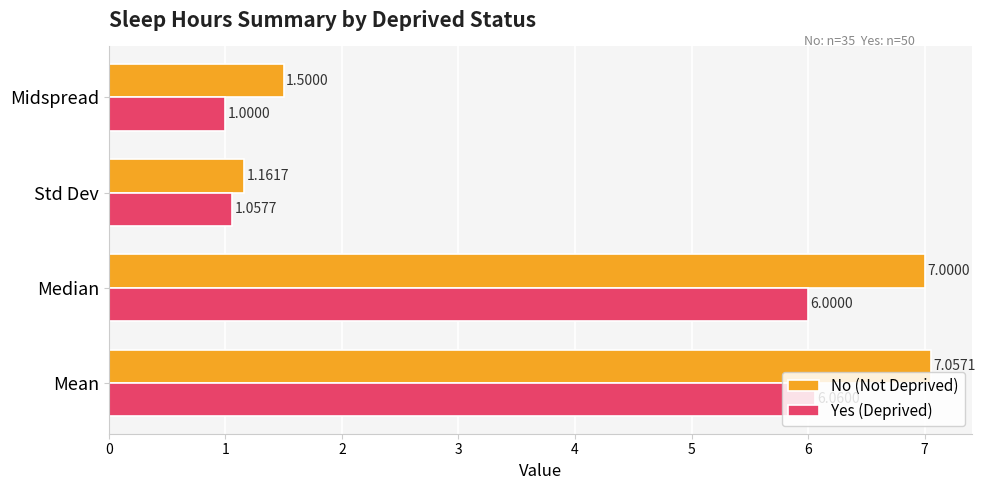

At which category does the chart reach its minimum across all series?

Midspread